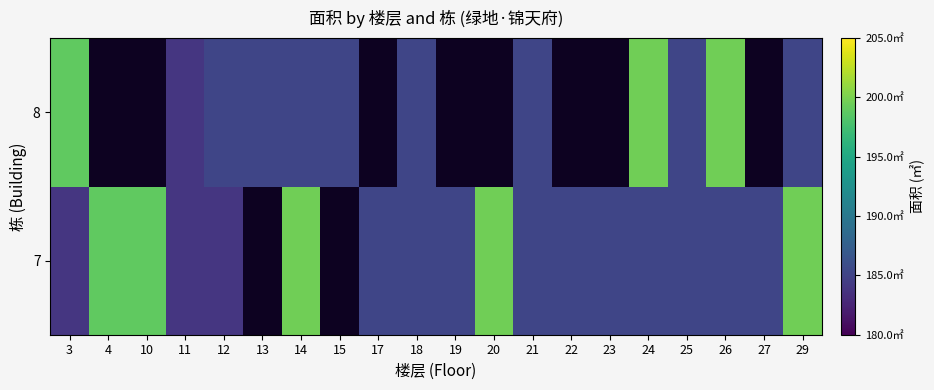

The 7 series shows 185.2 at 21. True or false?

True